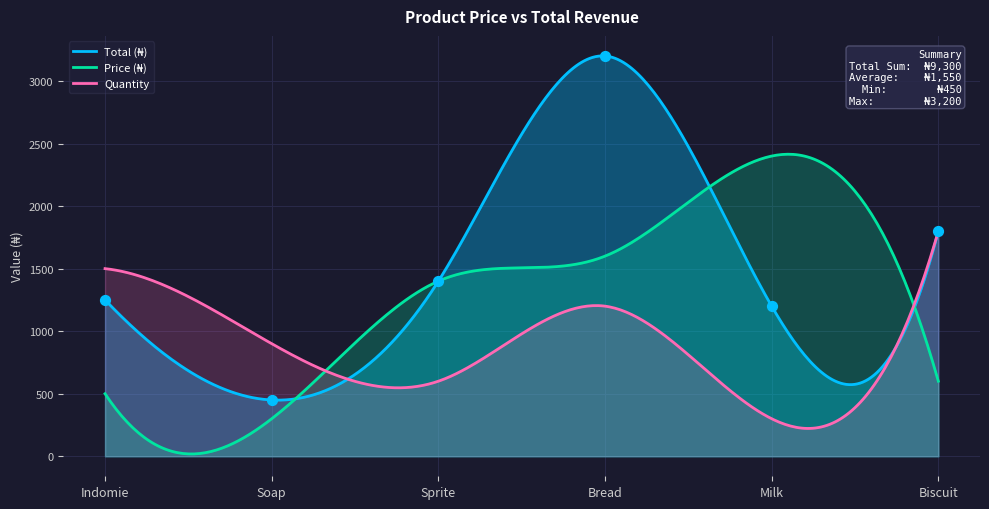

At which category is the sum across all series the highest?

Bread